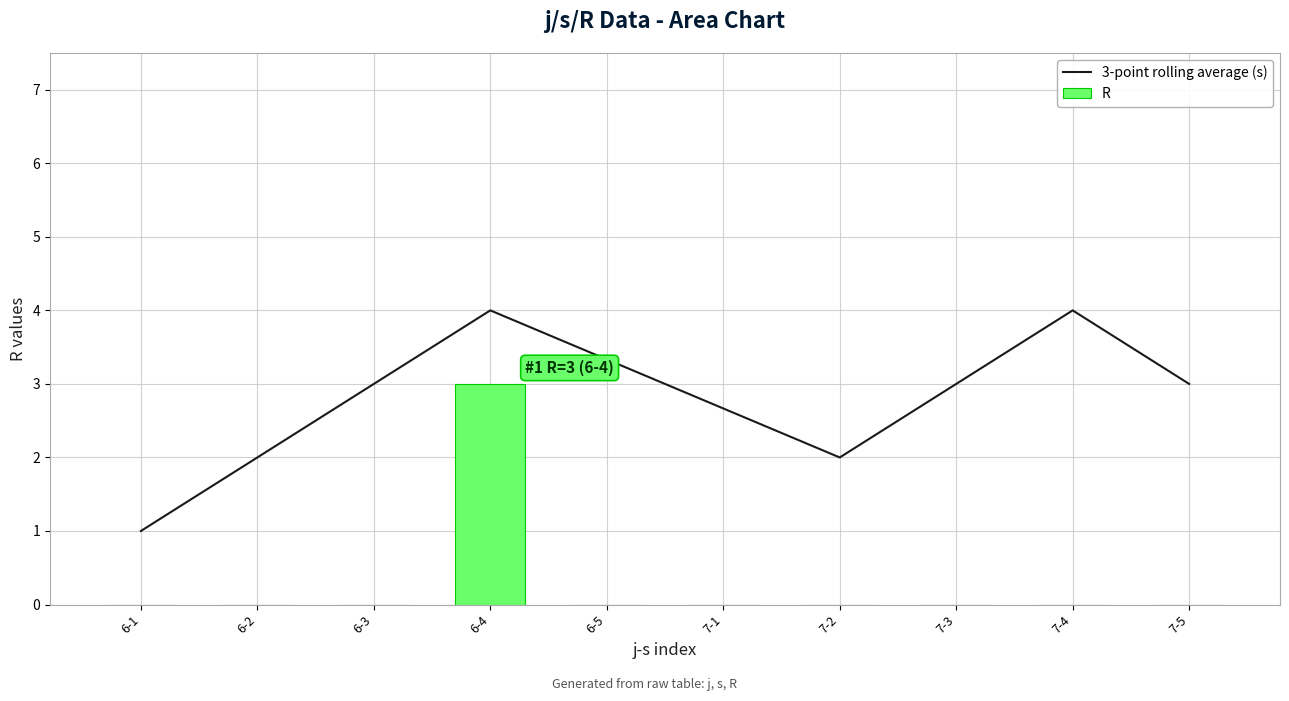

What is the total value across all series at 6-2?

2.0